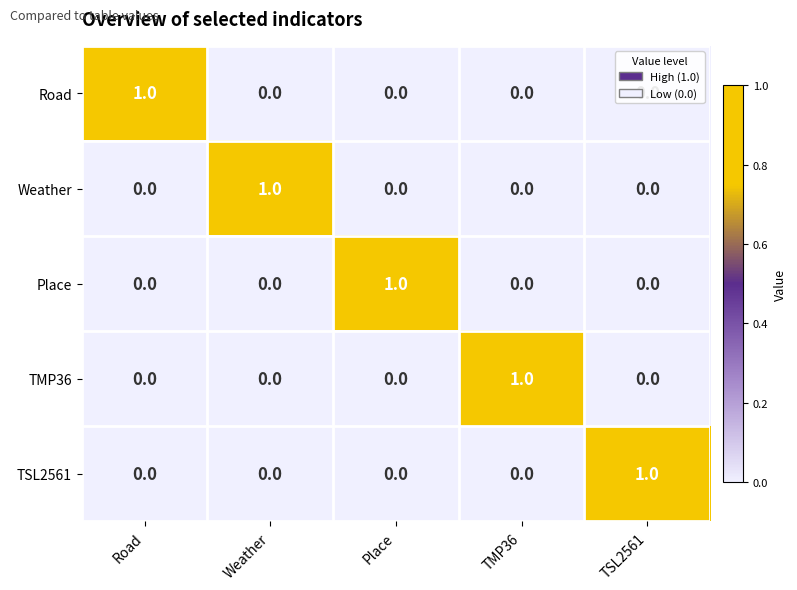

How many TMP36 values are between 0 and 1?

5